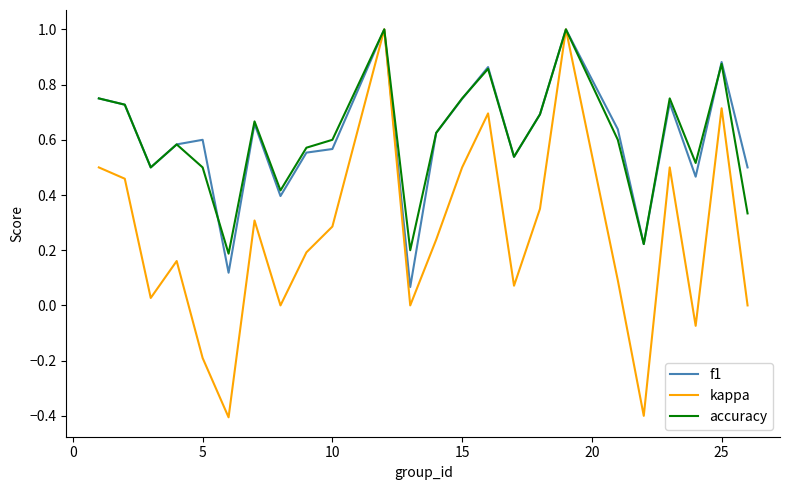

Which series has the largest range (max minus min)?

kappa